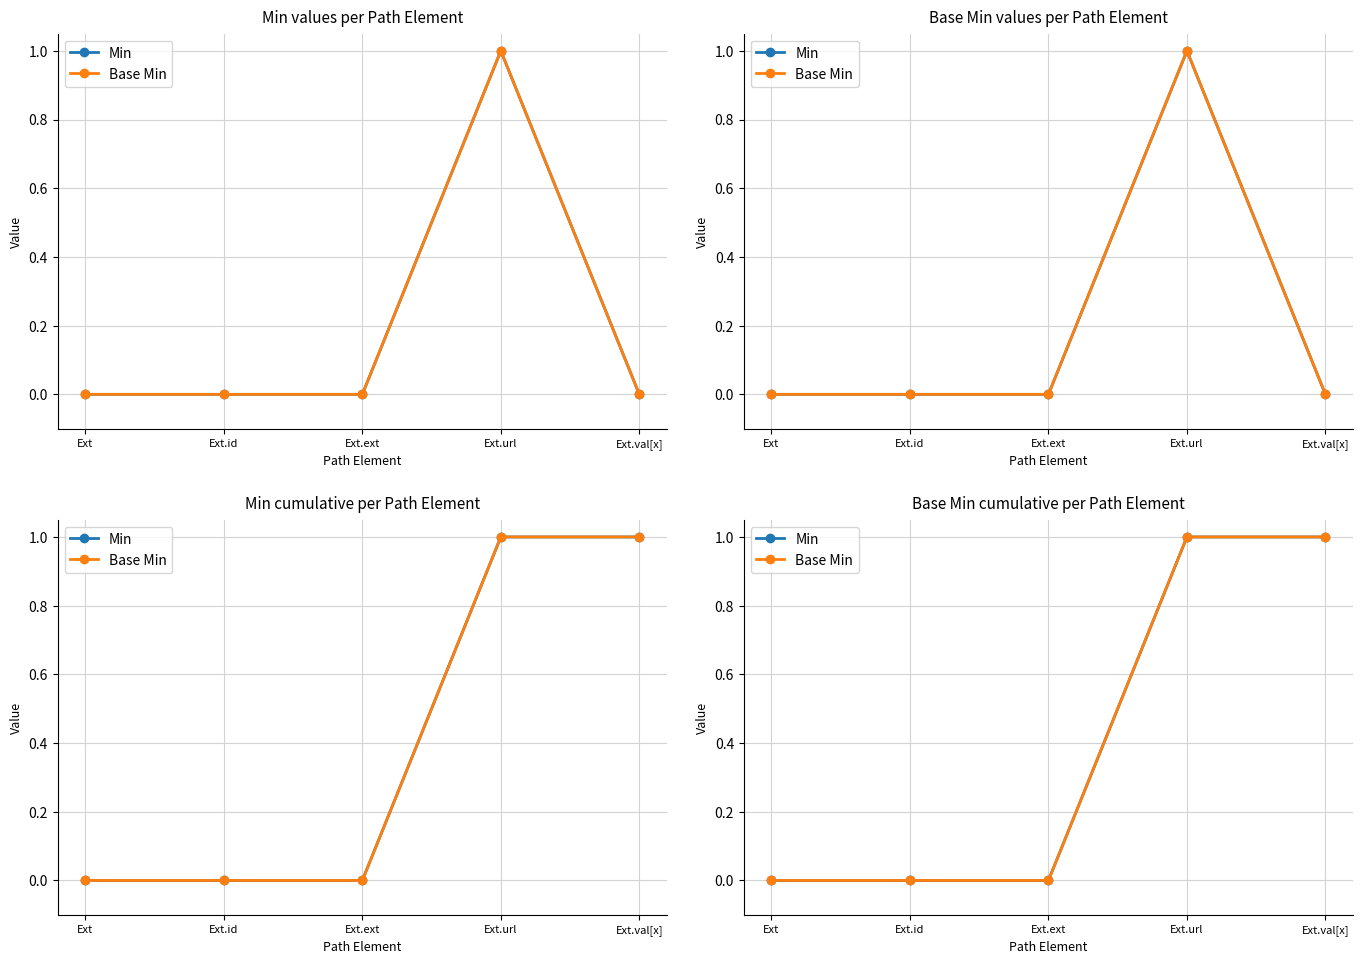

Reading left to right, extract all data points from this chart.

Min: Ext=0	Ext.id=0	Ext.ext=0	Ext.url=1	Ext.val[x]=1
Base Min: Ext=0	Ext.id=0	Ext.ext=0	Ext.url=1	Ext.val[x]=1